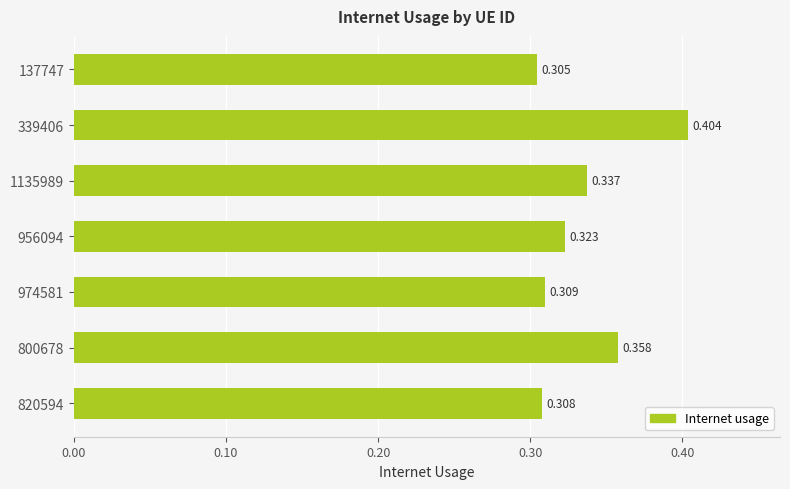

What is the average value?

0.3